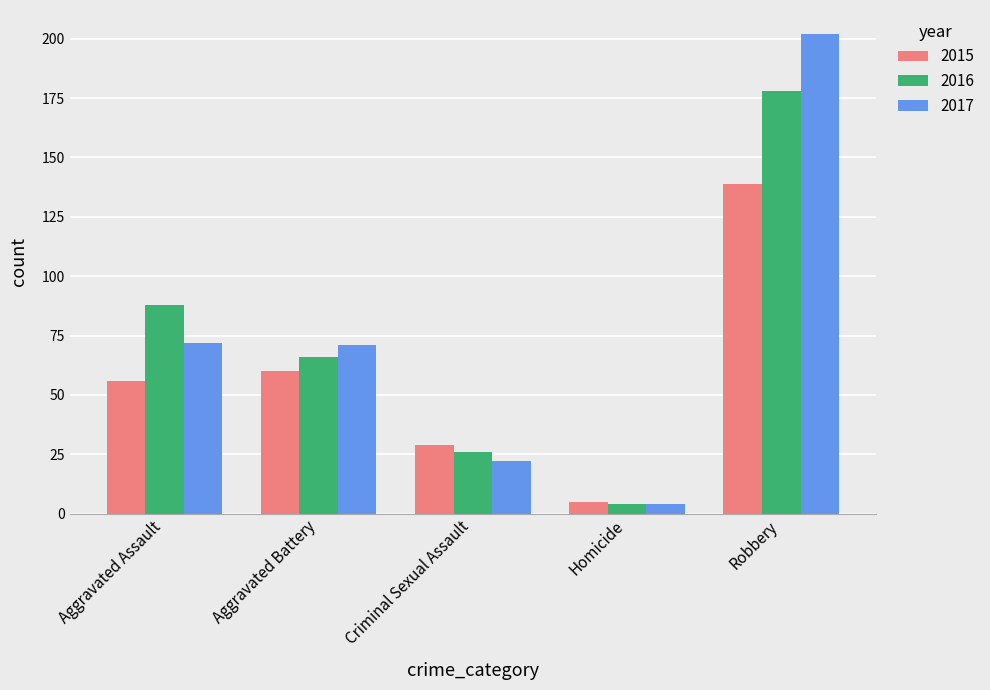

Count the number of categories in the chart.

5